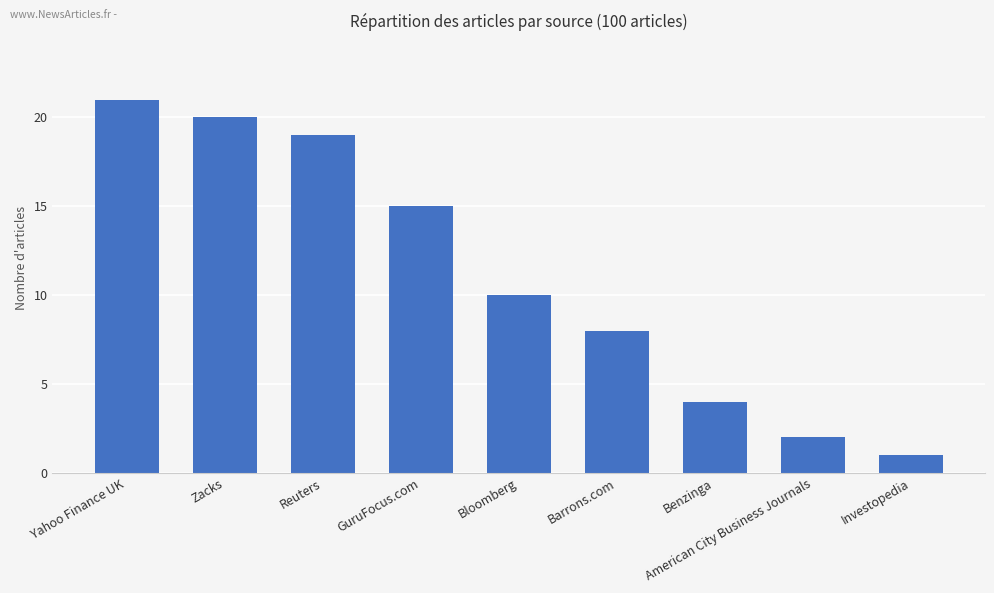

The chart shows a value of 21 at Yahoo Finance UK. True or false?

True